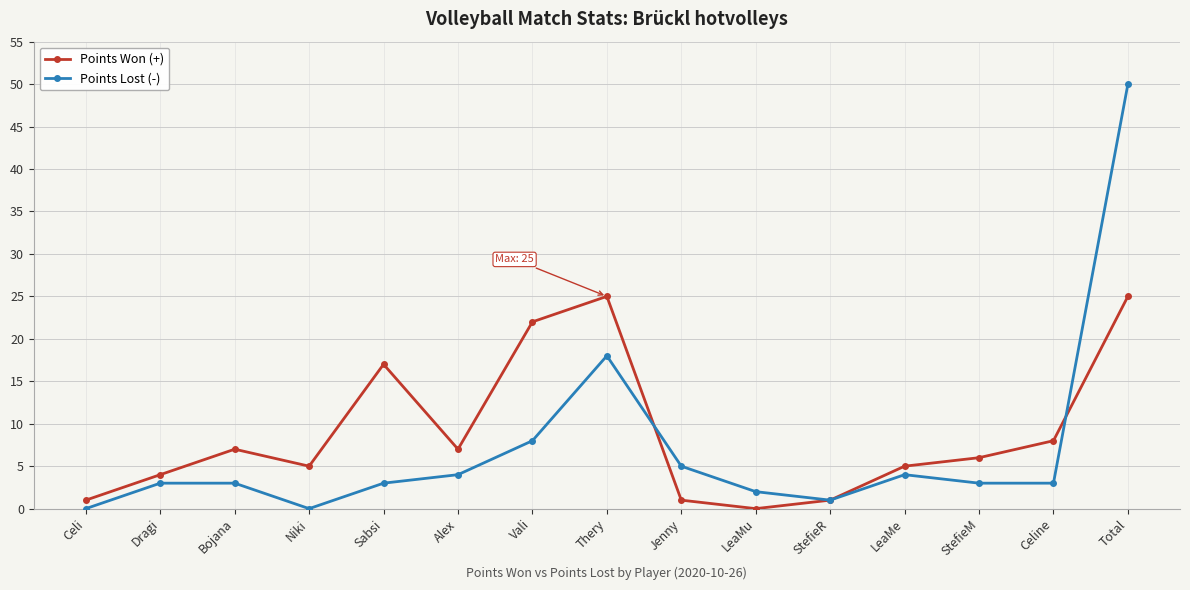

How many distinct data groups are displayed?

2